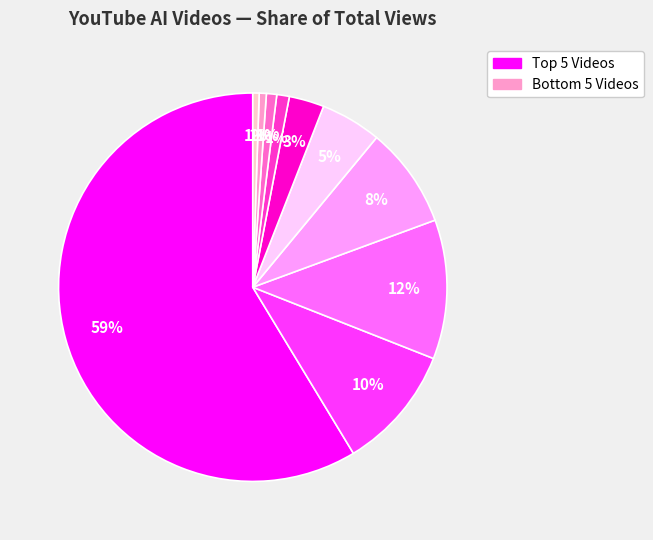

To the nearest percent, what is the average slice percentage?

10%